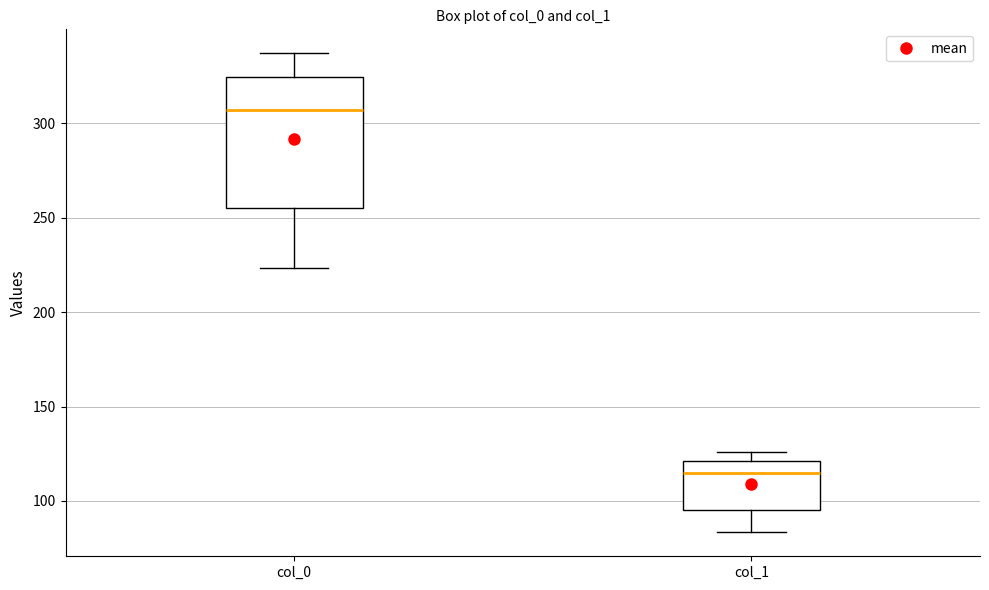

Which box's median line is the lowest?

col_1